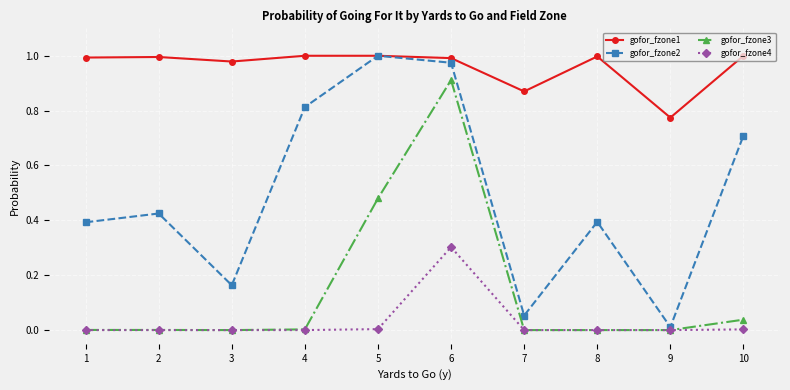

The value of gofor_fzone3 at 7 is 0.0. True or false?

True